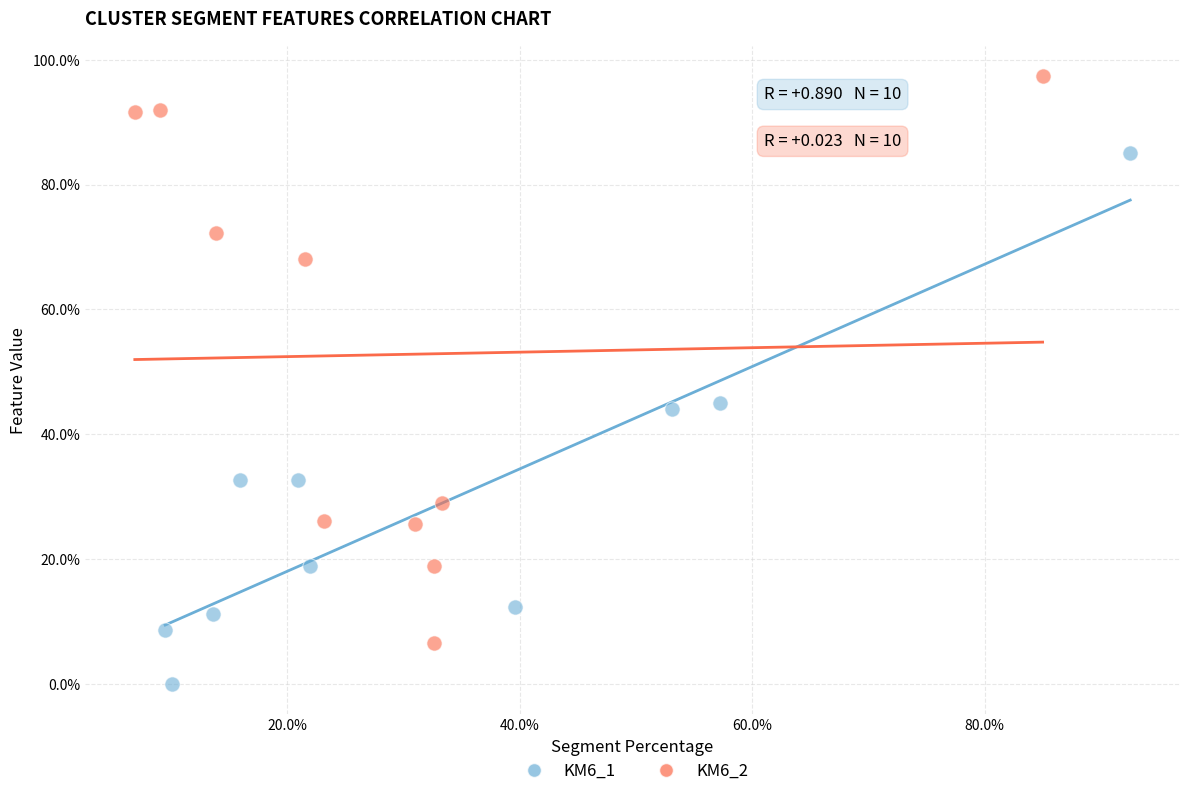

What are all the series names shown in the legend?

KM6_1, KM6_2